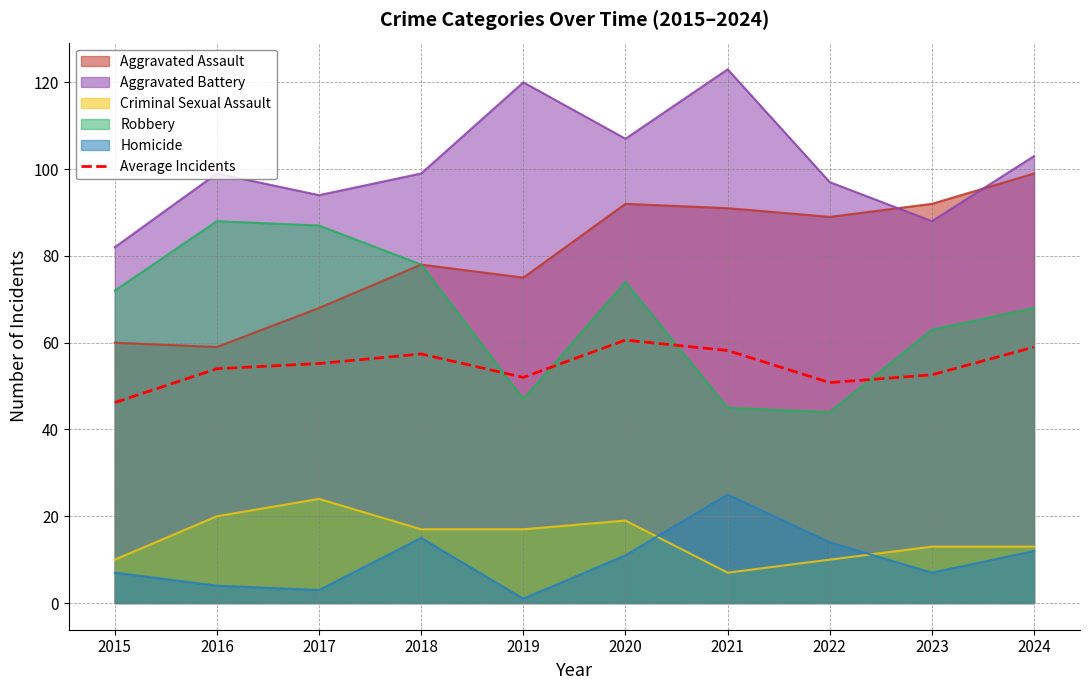

What is the difference between the maximum and second lowest values?

9.8